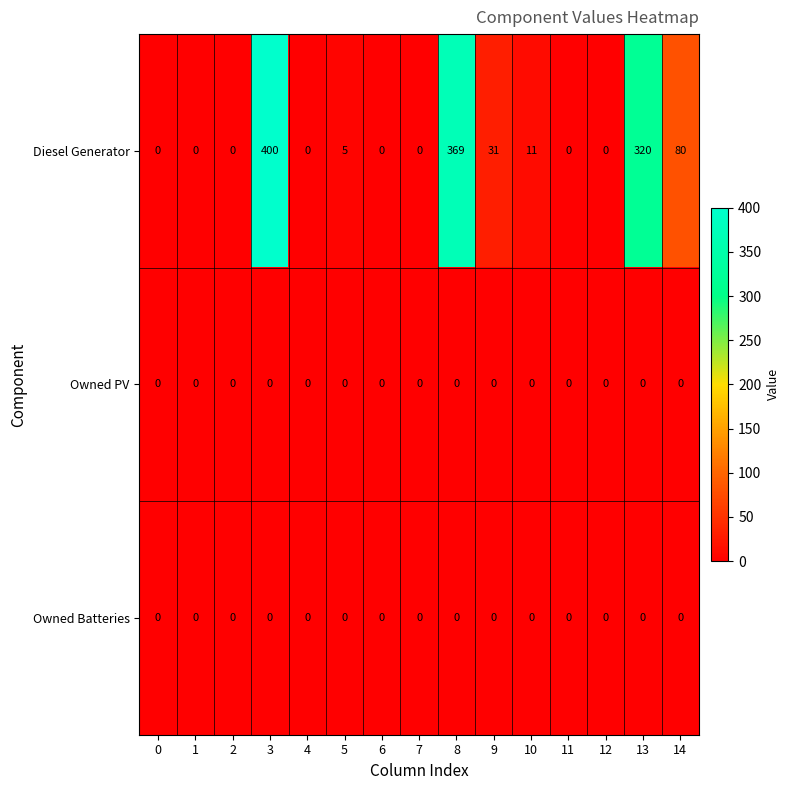

Which series has the largest total across all categories?

Diesel Generator